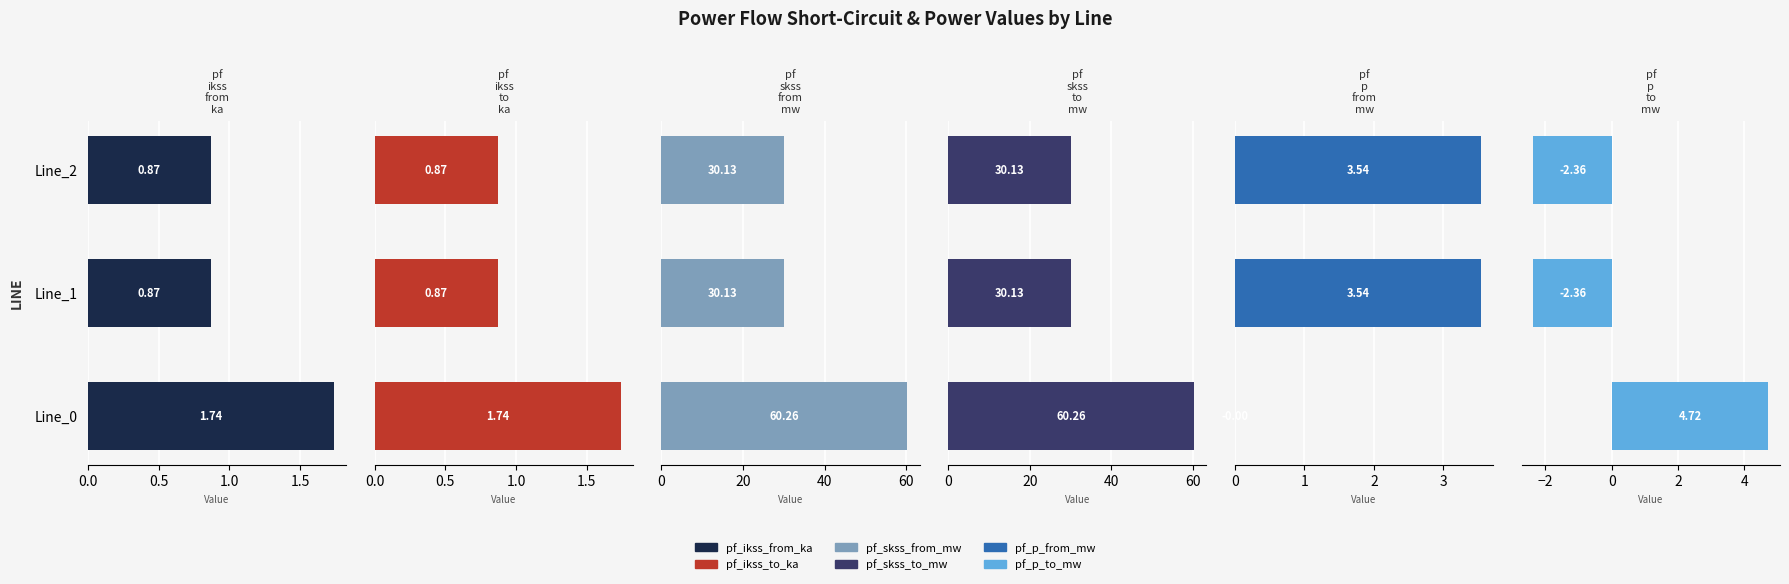

Reading right to left, extract all data points from this chart.

pf_ikss_from_ka: 0.9	0.9	1.7
pf_ikss_to_ka: 0.9	0.9	1.7
pf_skss_from_mw: 30.1	30.1	60.3
pf_skss_to_mw: 30.1	30.1	60.3
pf_p_from_mw: 3.5	3.5	-0.0
pf_p_to_mw: -2.4	-2.4	4.7